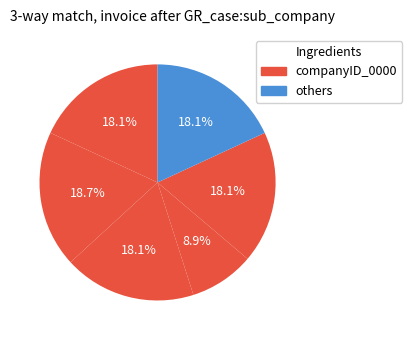

Count the number of slices in the pie.

6